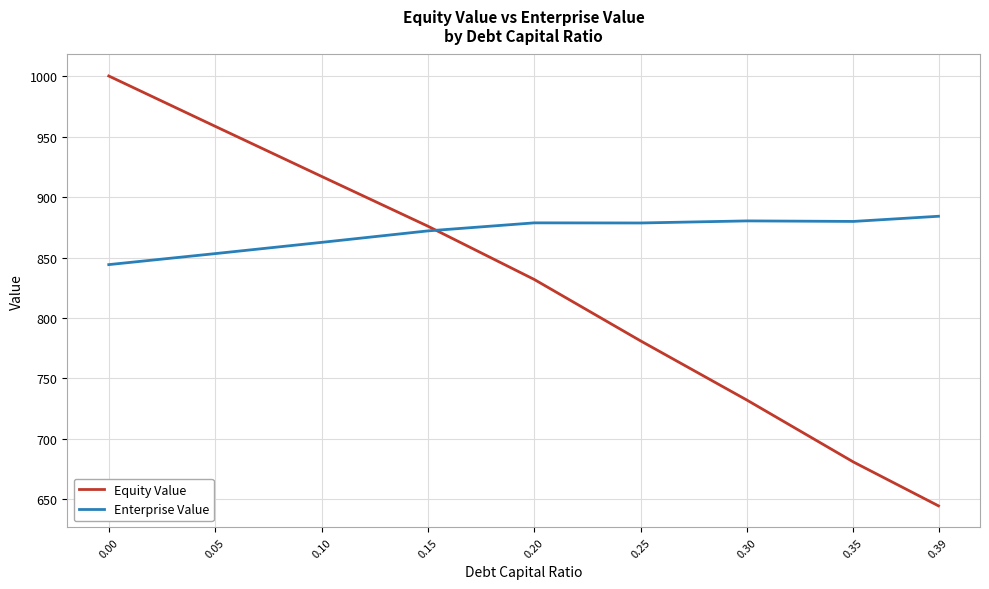

Does the chart have visible grid lines?

Yes